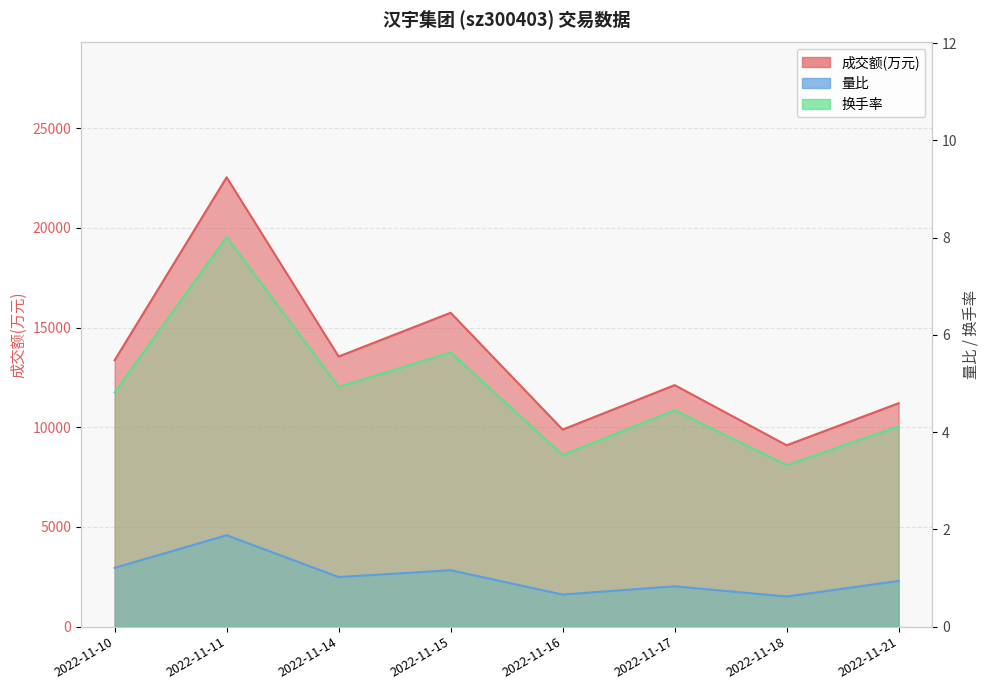

What is the total value across all series at 2022-11-15?

15750.8